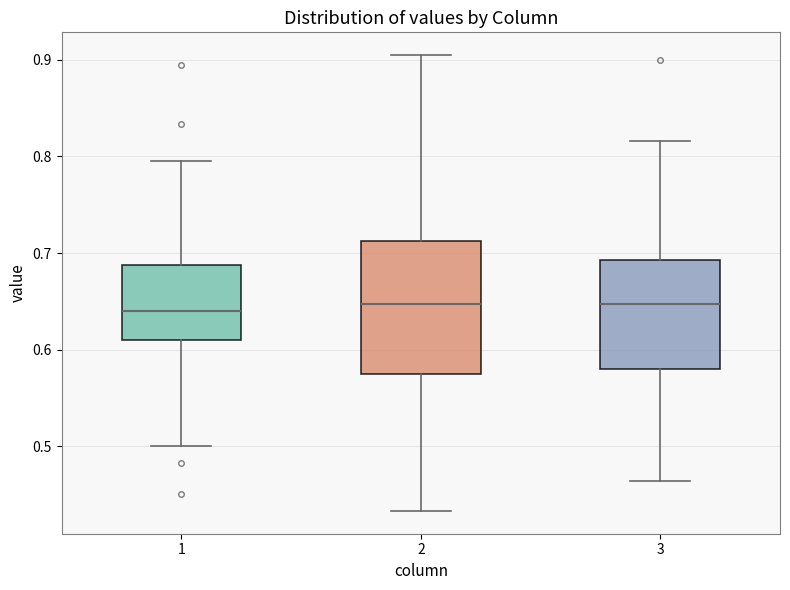

Comparing the boxes themselves (not the whiskers), which one is the tallest?

2